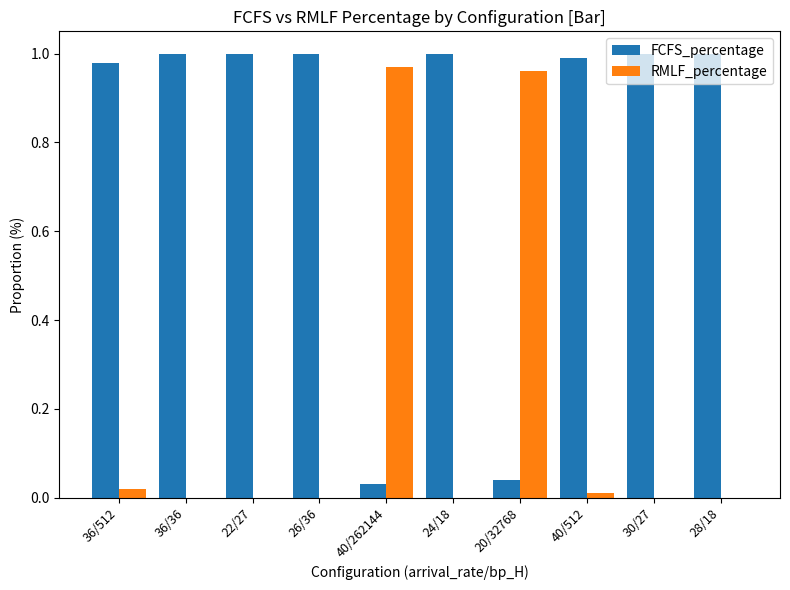

What is the sum of all FCFS_percentage values?

8.0